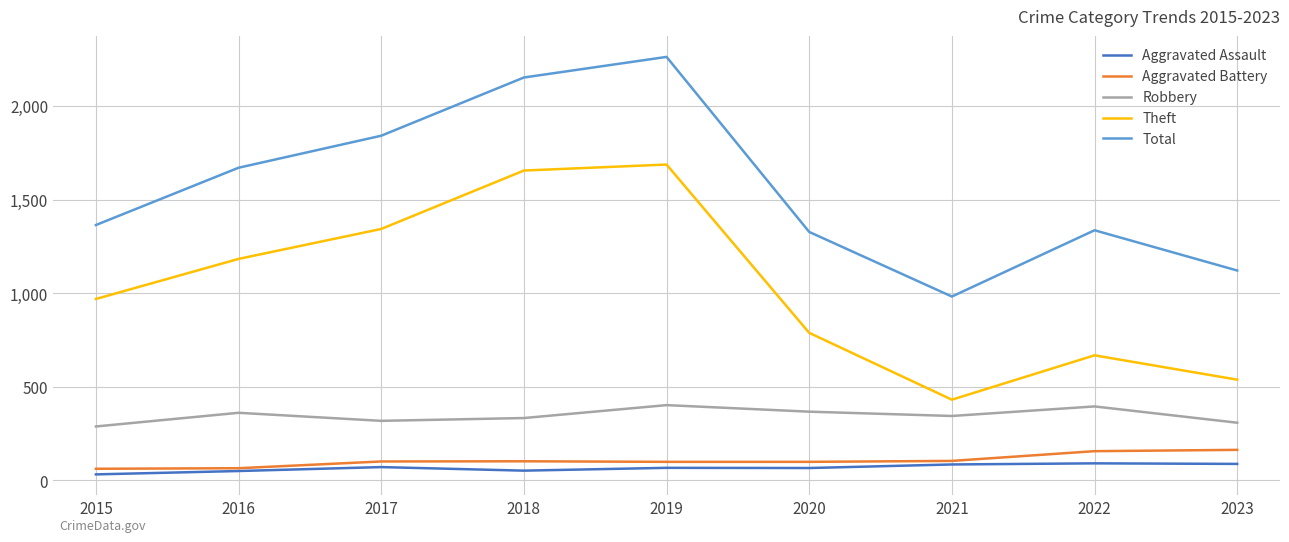

At which label does Theft reach its minimum?

2021